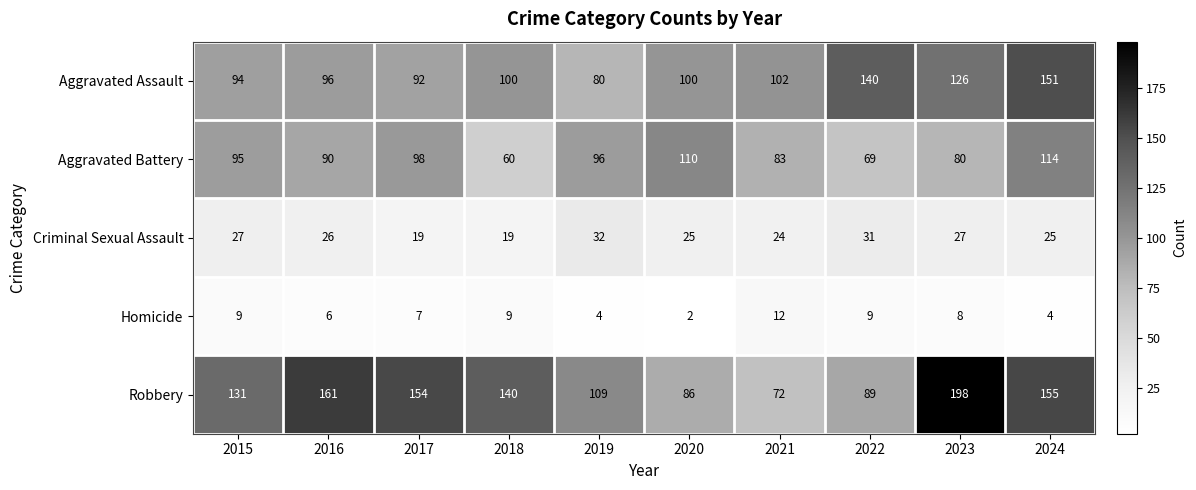

Is it true that Homicide equals 3 at 2018?

False